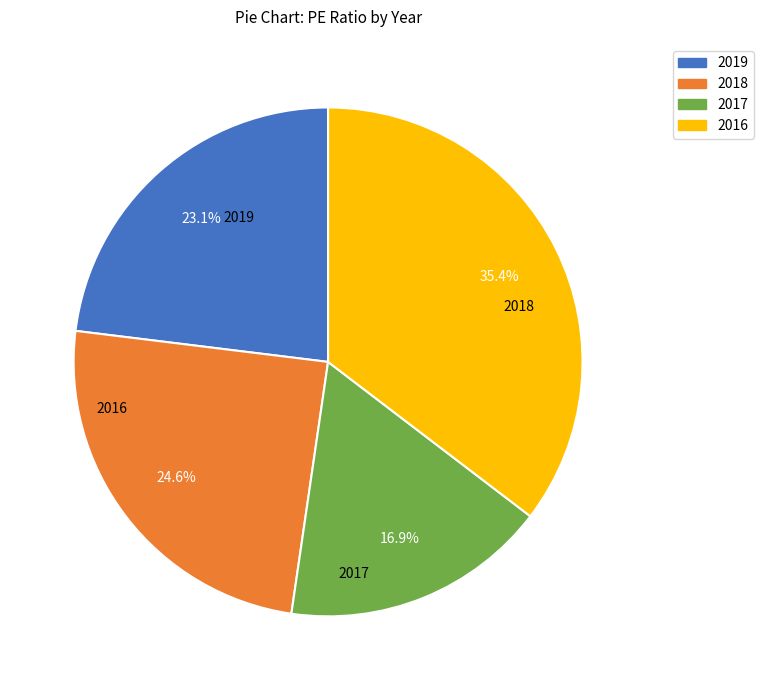

To the nearest percent, what is the difference between the 2019 and 2016 slice percentages?

12%